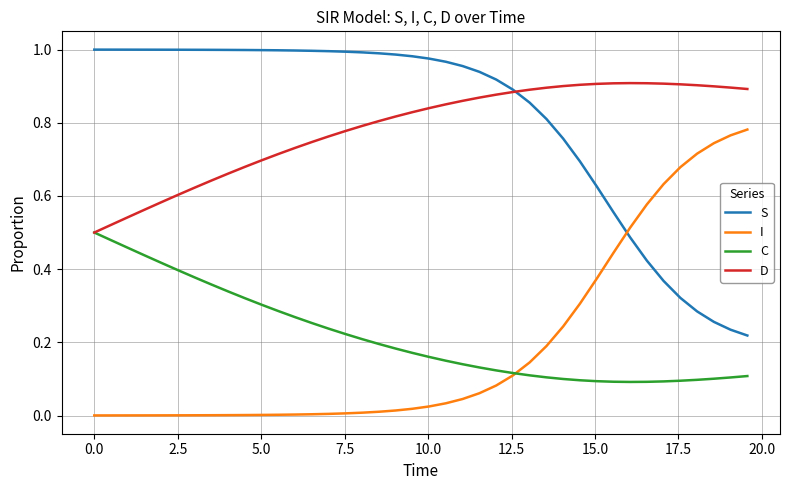

True or false: S and C intersect in this chart.

False